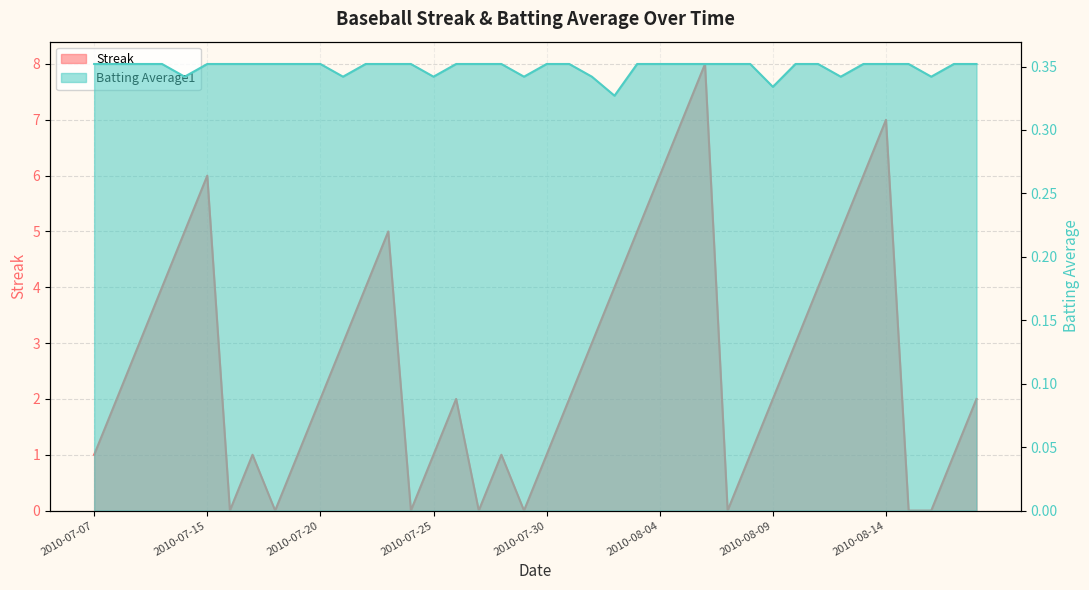

The value of Batting Average1 at 2010-08-04 is 0.6. True or false?

False